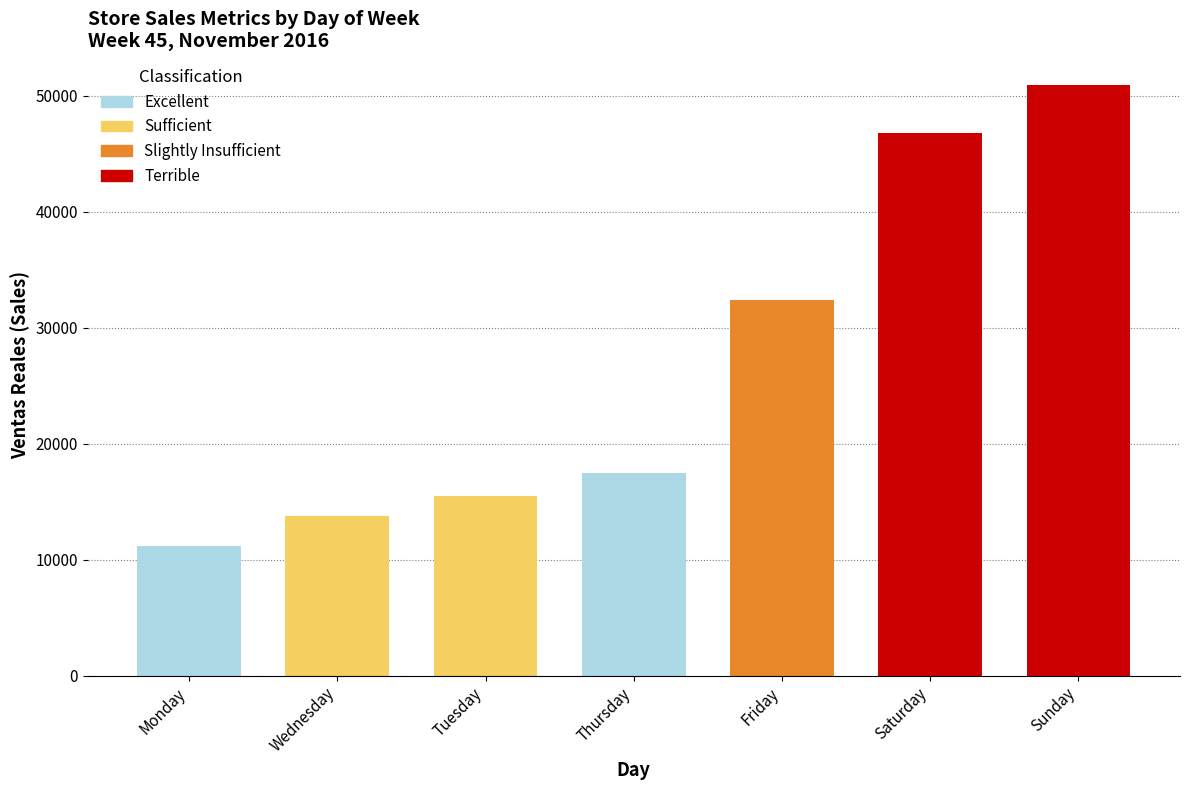

What is the approximate value at Thursday?

17473.9